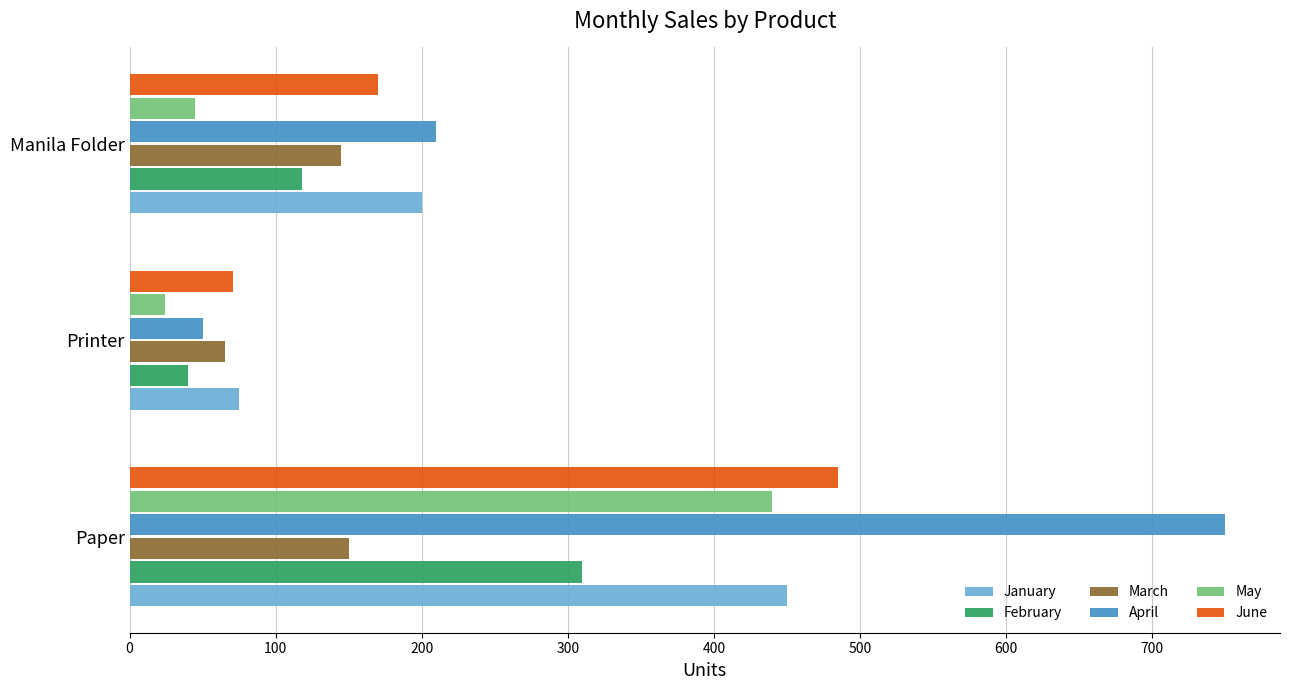

Count the February values in the range 40 to 310.

3